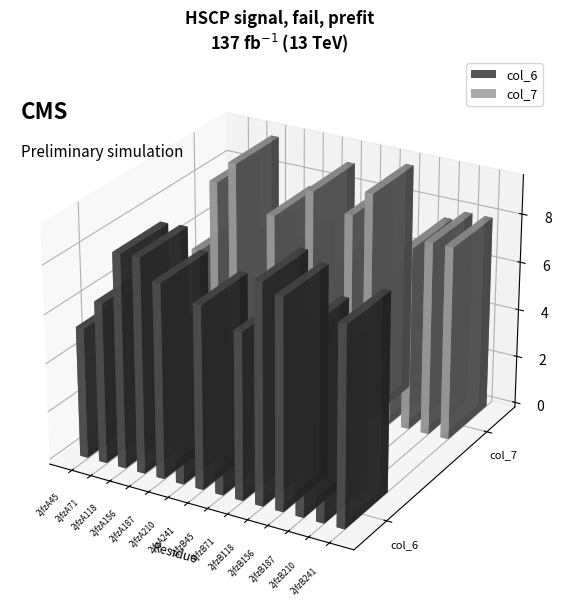

What is the spread (max minus min) of values at 2jfzB187?

0.1